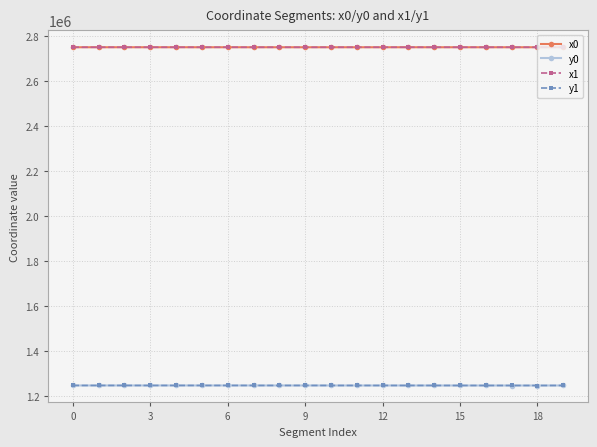

What is the highest value of the x1 series?

2751579.5